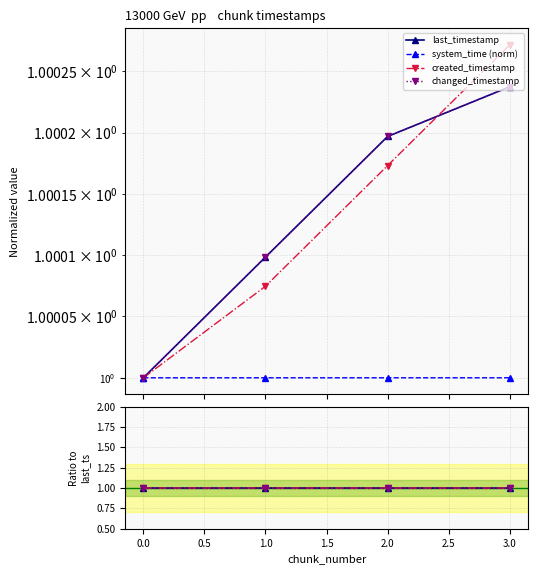

The created_timestamp series shows 0.6 at 2.0. True or false?

False